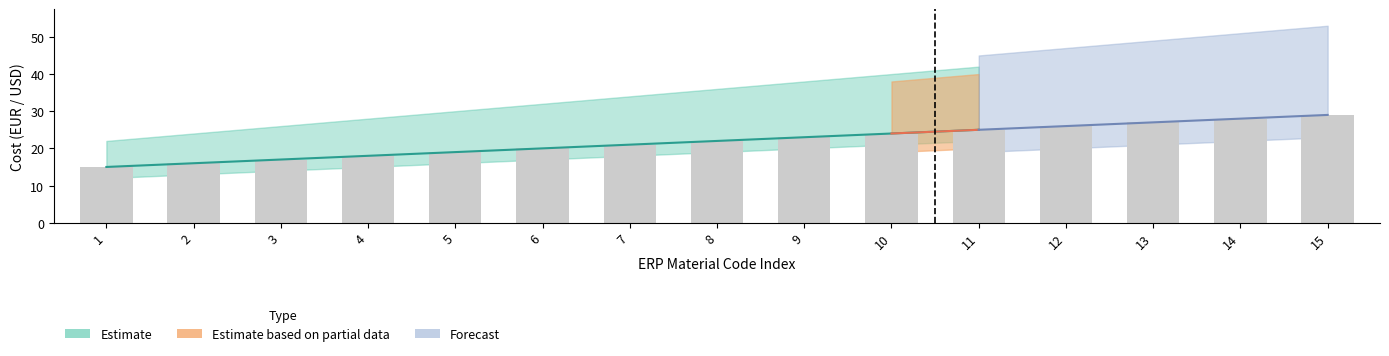

What is the total value across all series at 6?

134